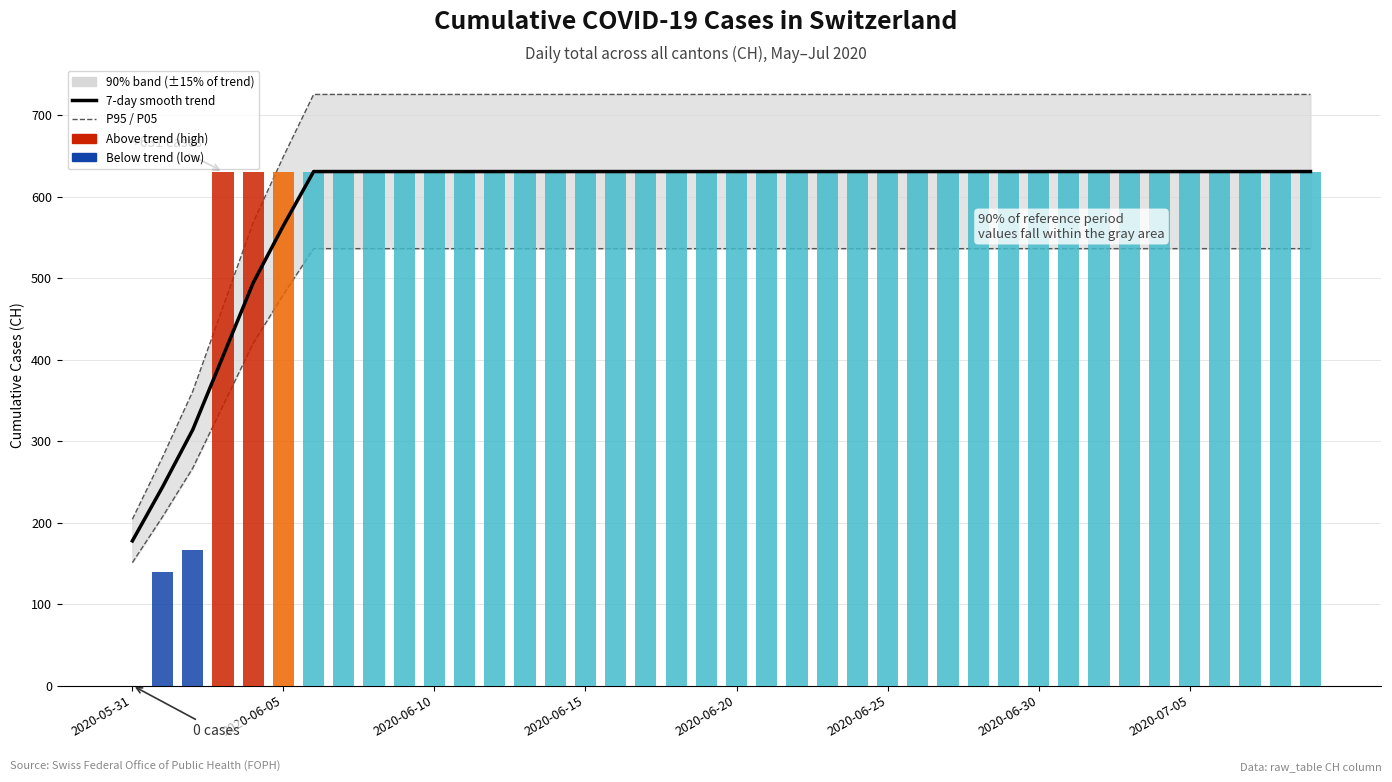

Rank the categories by P95 value from highest to lowest.

2020-06-30, 2020-07-05, 8, 9, 10, 11, 12, 13, 14, 15, 16, 17, 18, 19, 20, 21, 22, 23, 24, 25, 26, 27, 28, 29, 30, 31, 32, 33, 34, 35, 36, 37, 38, 39, 2020-06-25, 2020-06-20, 2020-06-15, 2020-06-10, 2020-06-05, 2020-05-31